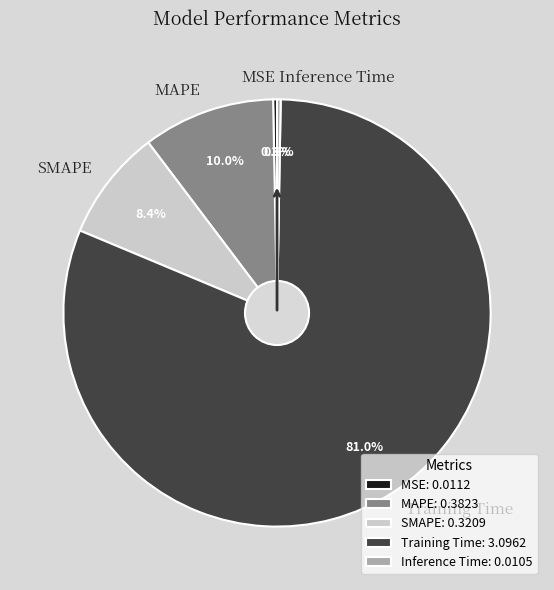

What is the majority slice?

Training Time